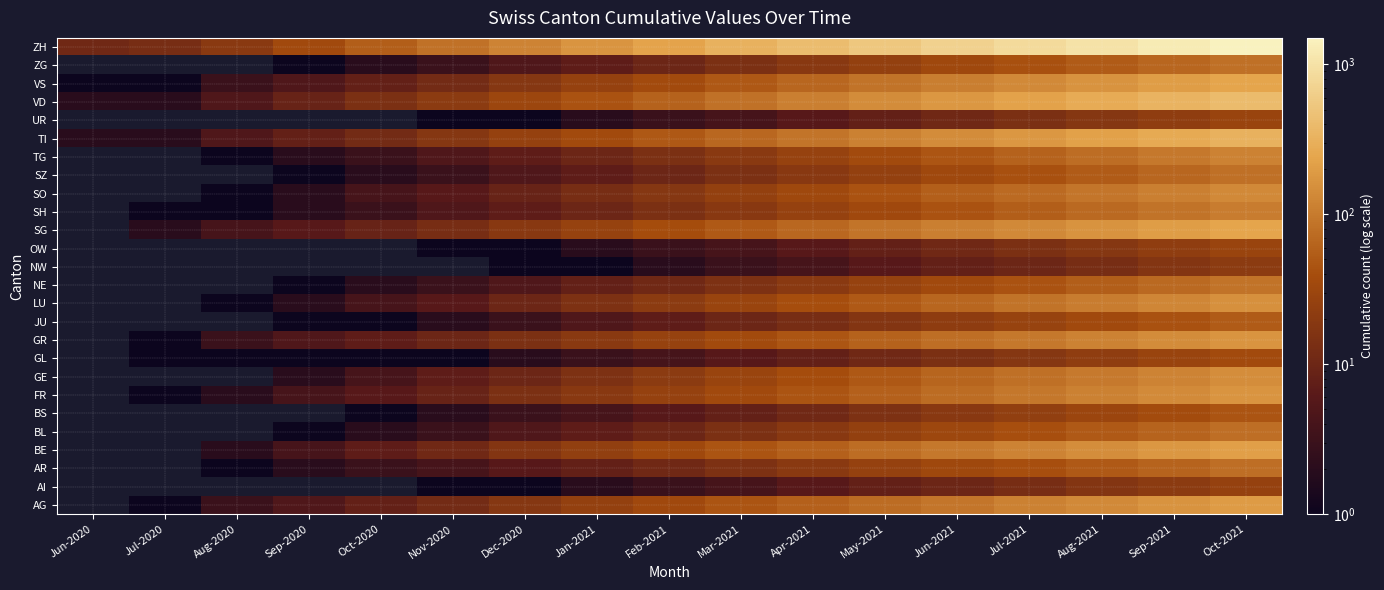

Between May-2021 and Sep-2020, which is larger?

May-2021